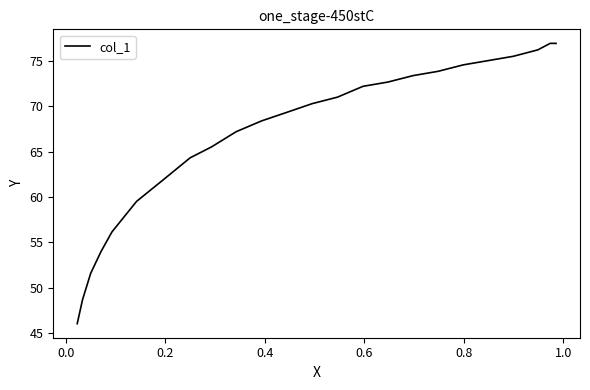

Count the number of categories in the chart.

24